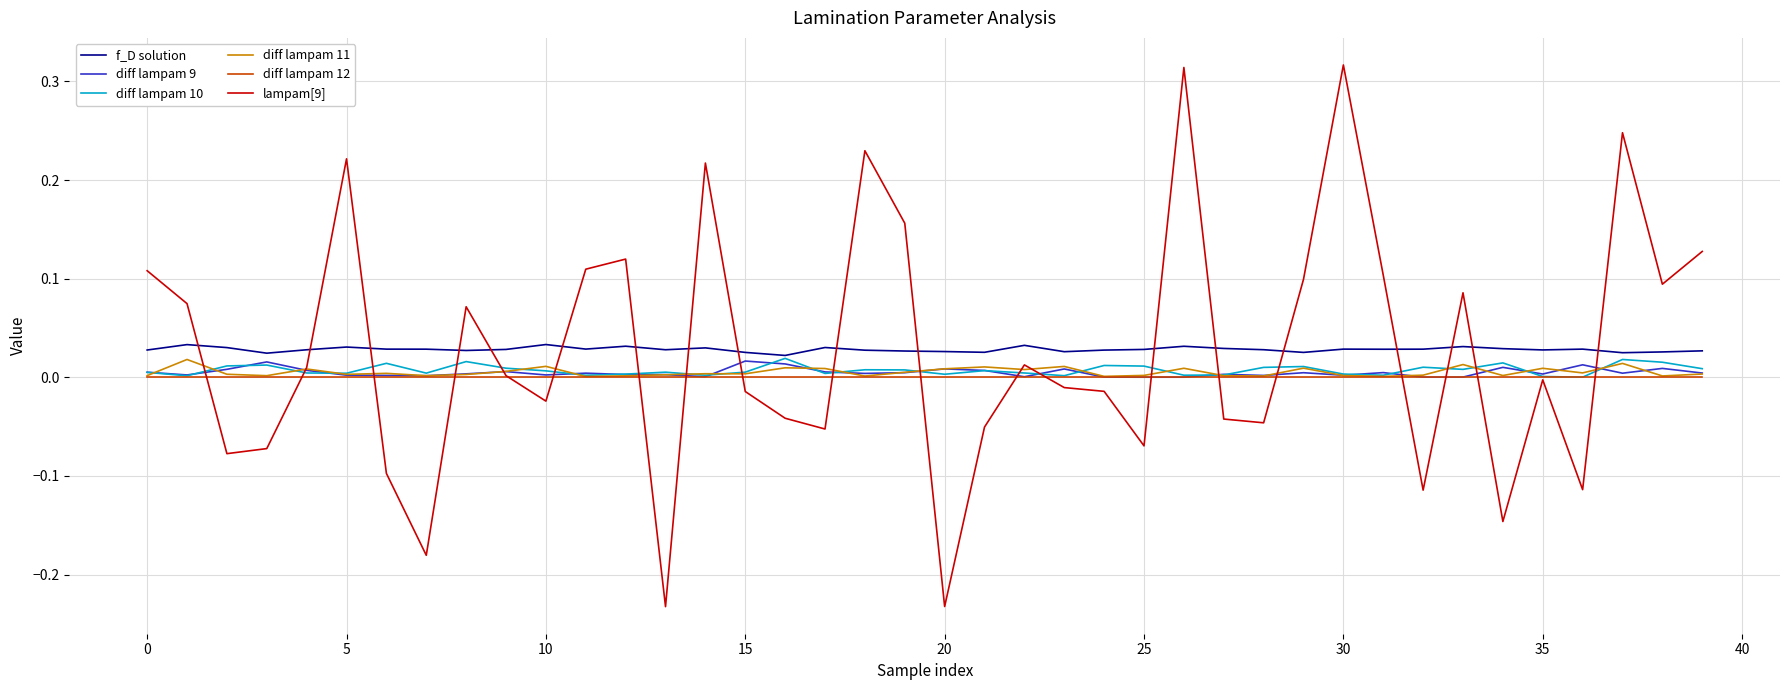

Which series has the largest range (max minus min)?

lampam[9]